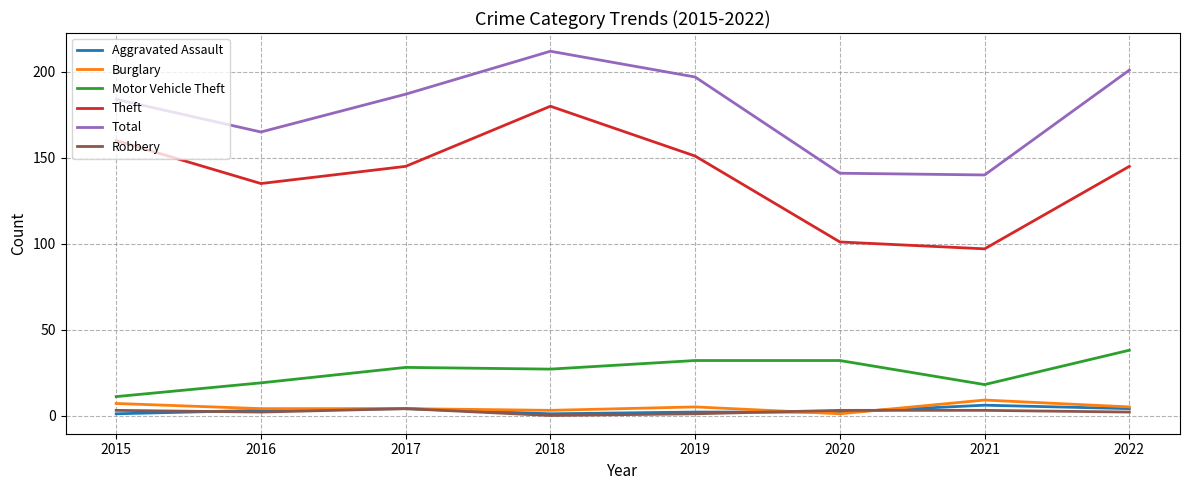

What is the lowest value of the Theft series?

97